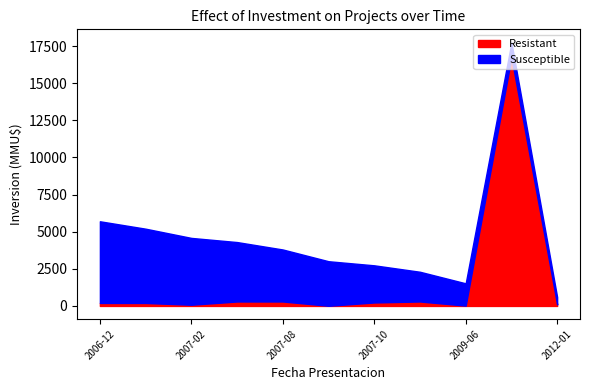

What is the maximum value for Resistant?

16736